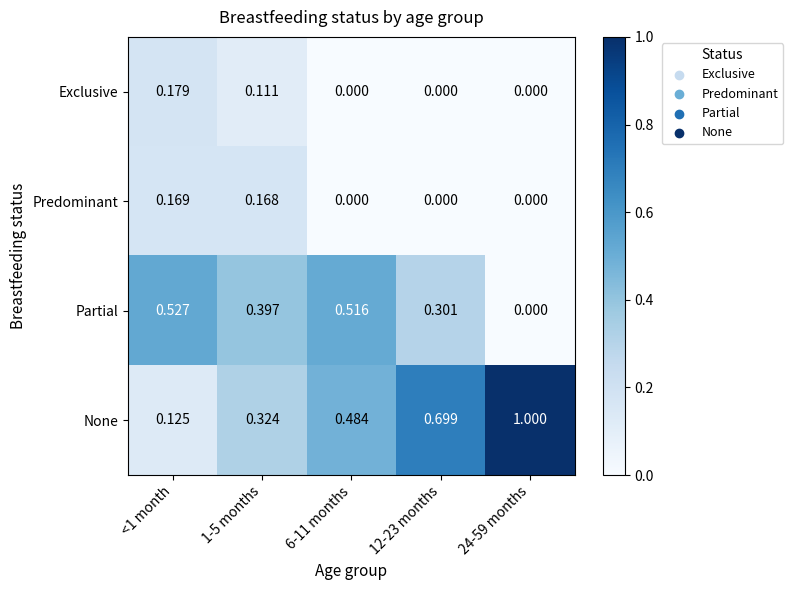

At 1-5 months, list the series in order from largest to smallest.

Partial, None, Predominant, Exclusive